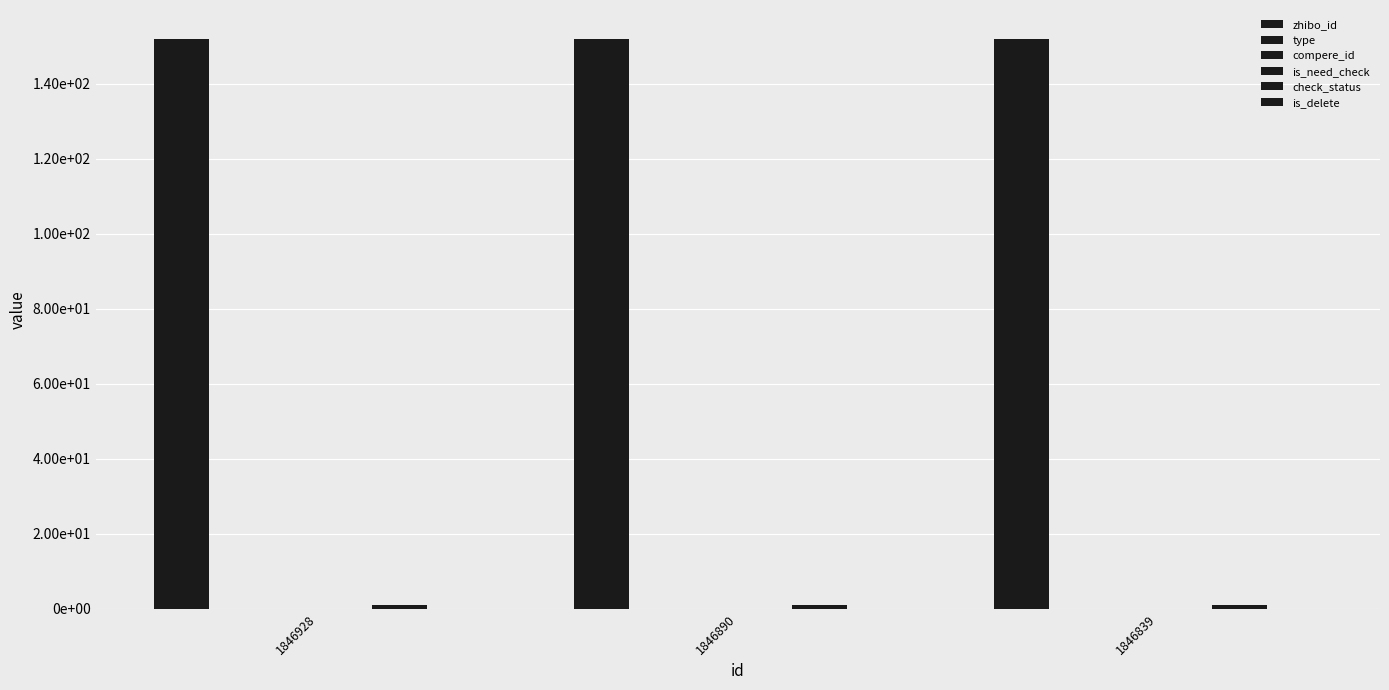

At which category is the sum across all series the highest?

1846928